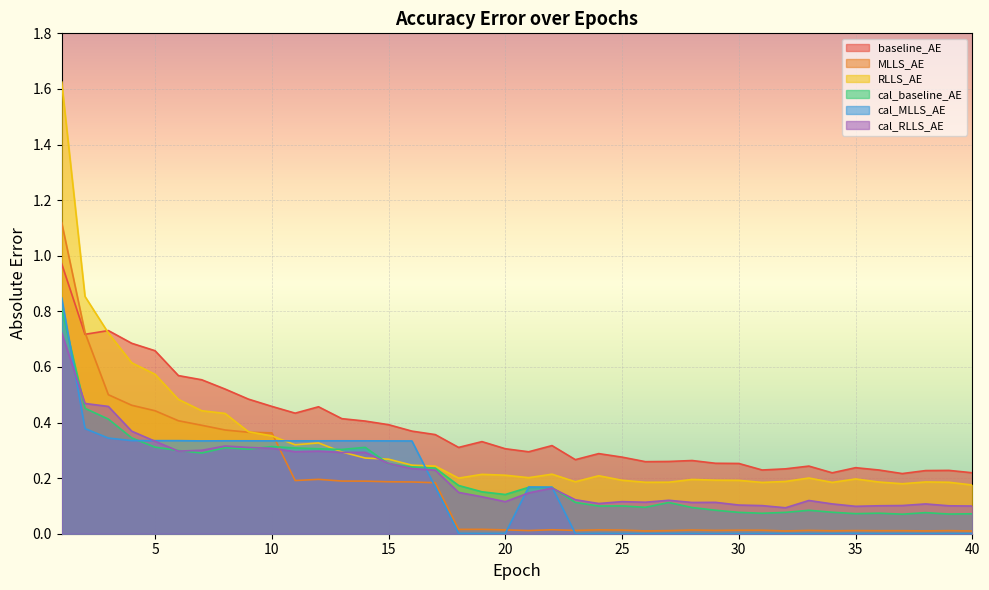

The MLLS_AE series shows 0.0 at 40. True or false?

True